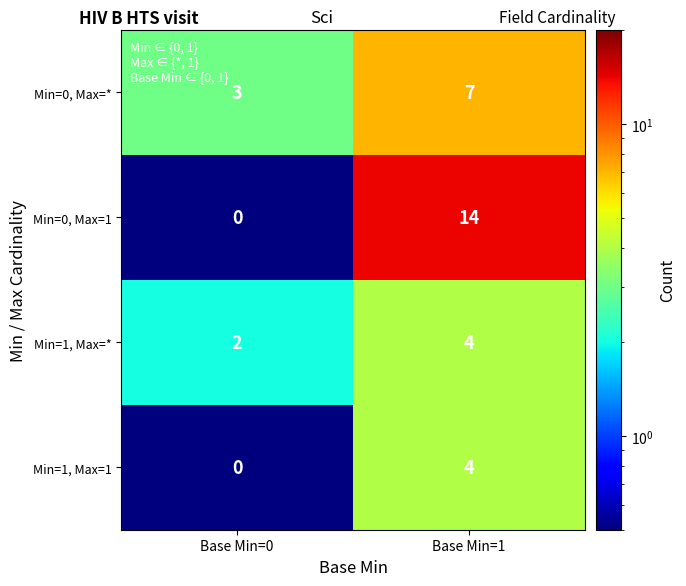

What is the sum of the Min=1, Max=1 values at Base Min=0 and Base Min=1?

4